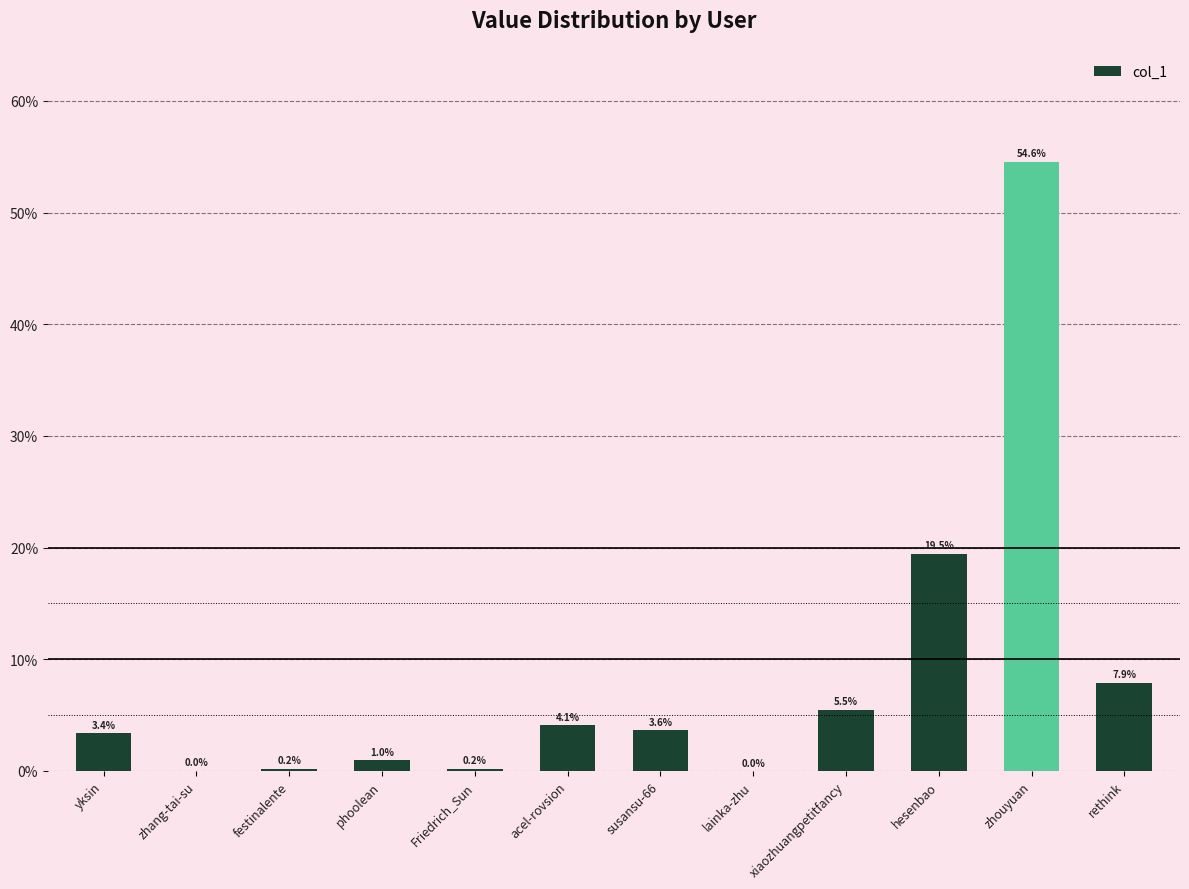

What is the sum of all values?

100.0